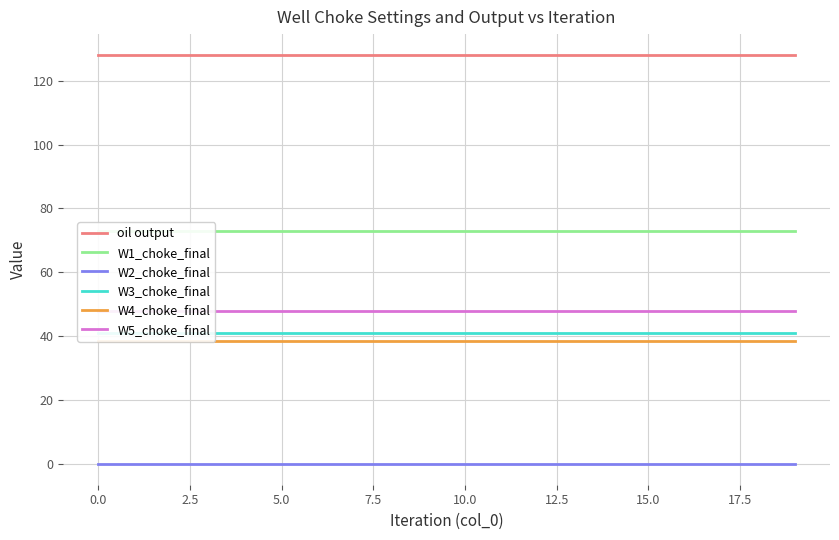

Count the number of data series in this chart.

6